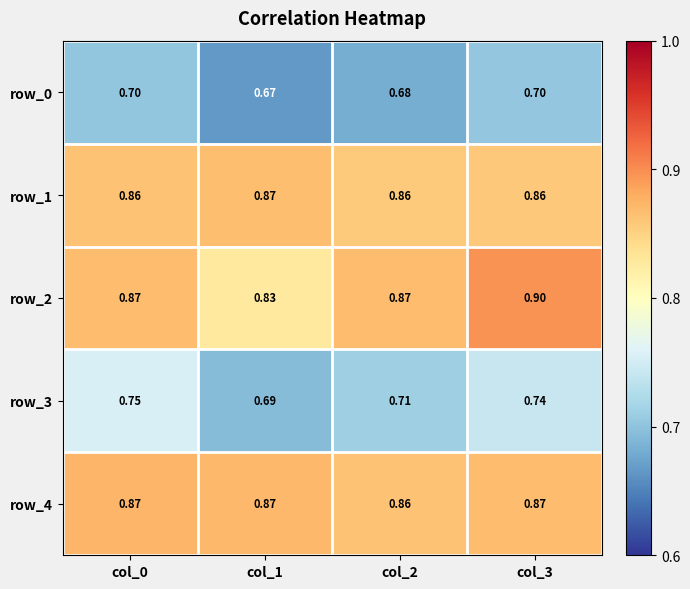

Is the value of row_0 at col_0 greater than the value of row_3 at col_3?

No